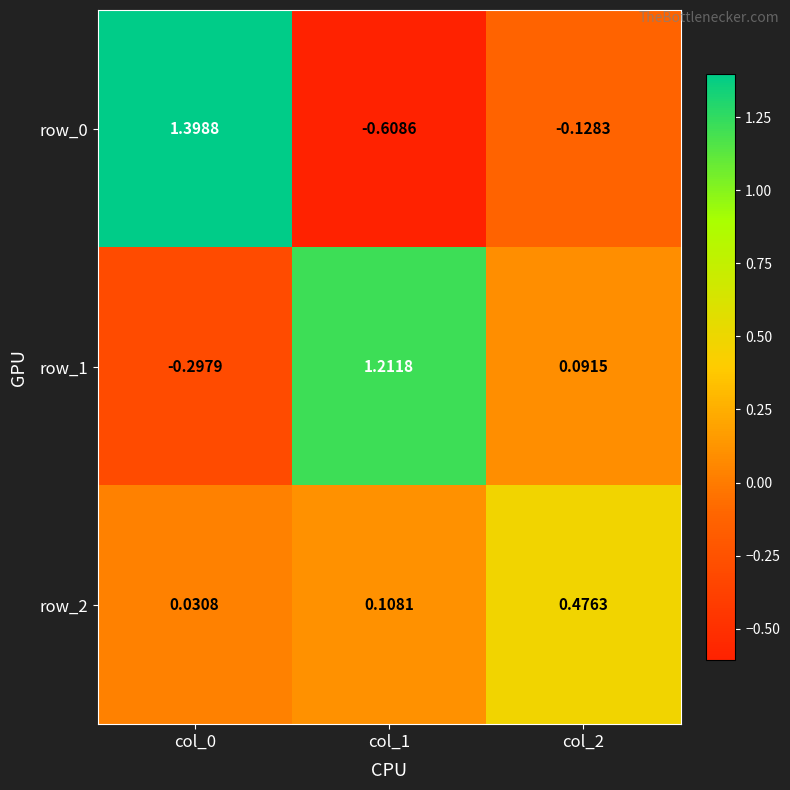

Is the value of row_1 at col_1 greater than the value of row_0 at col_1?

Yes